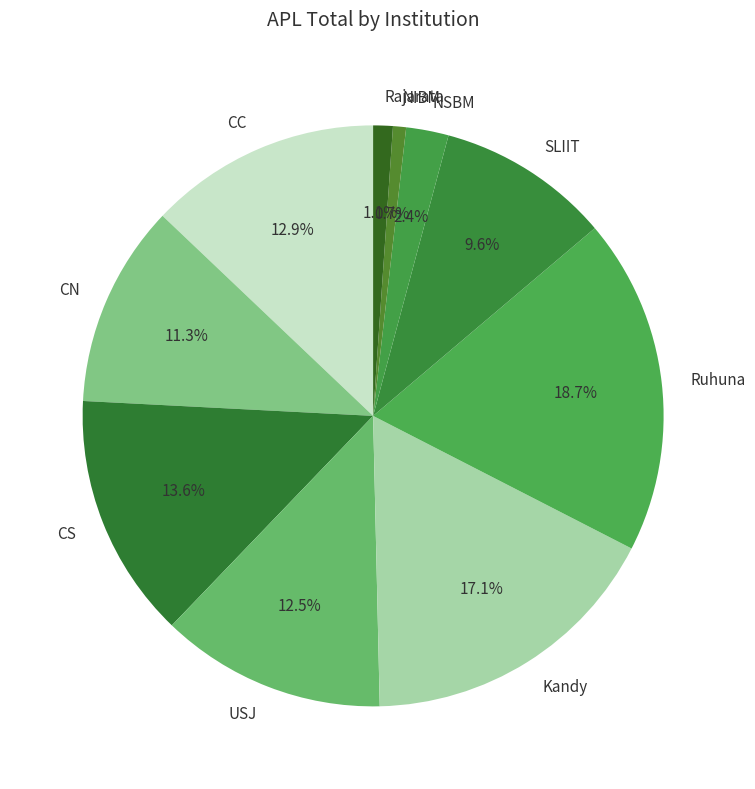

To the nearest percent, what is the difference between the Ruhuna and SLIIT slice percentages?

9%